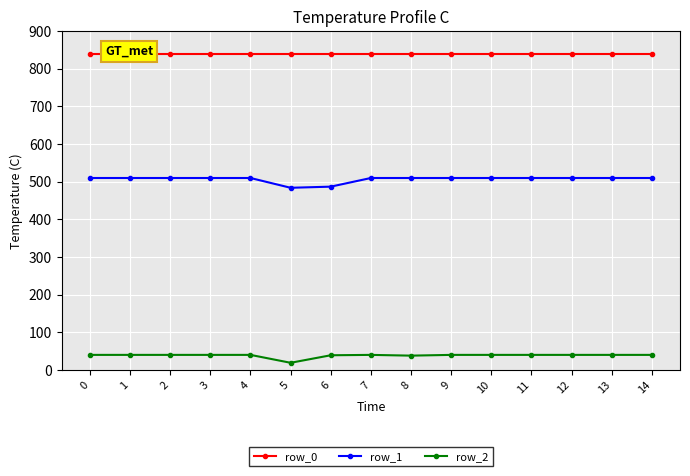

Count the number of categories in the chart.

15